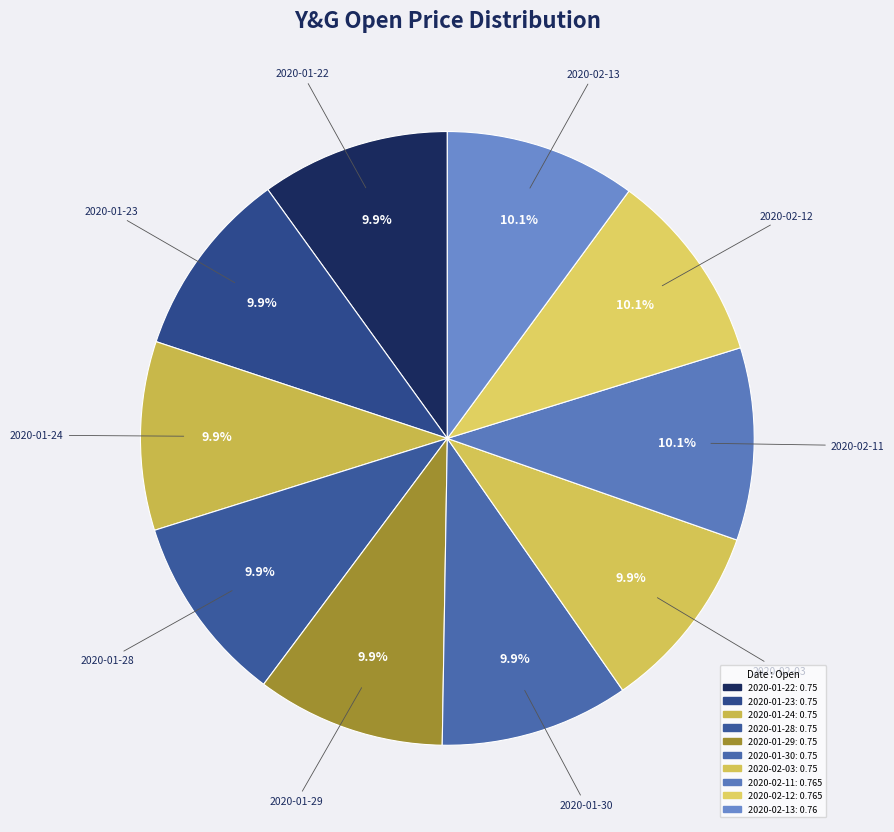

Is it true that 2020-01-24 is 10% of the pie?

True